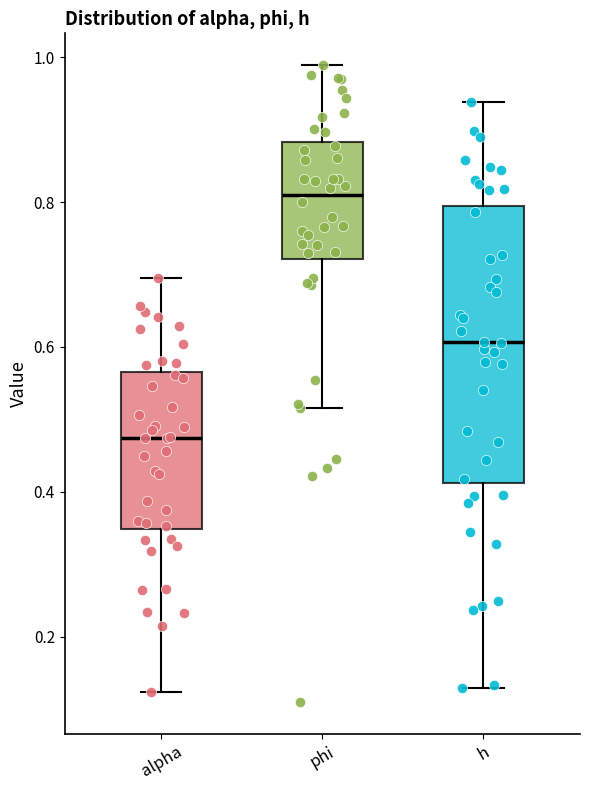

Where does the lower whisker of the box for alpha end on the y-axis? The values are not printed on the chart, so give them approximately, as read against the axis.

0.12